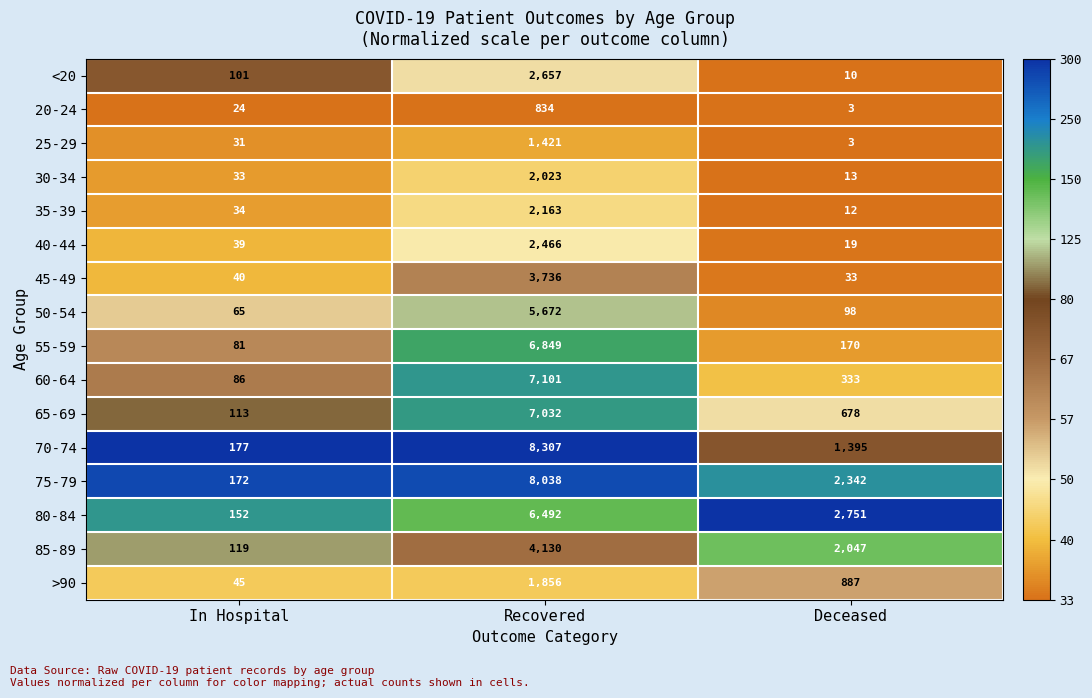

What is the spread (max minus min) of values at Recovered?

7473